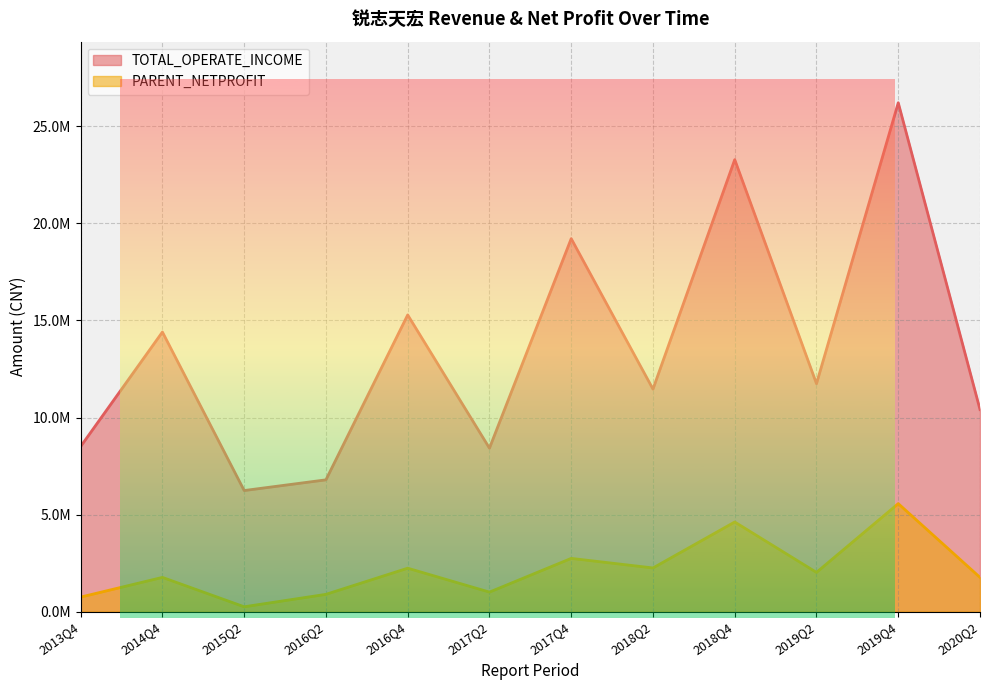

Rank the series at 2015Q2 from highest to lowest value.

TOTAL_OPERATE_INCOME, PARENT_NETPROFIT